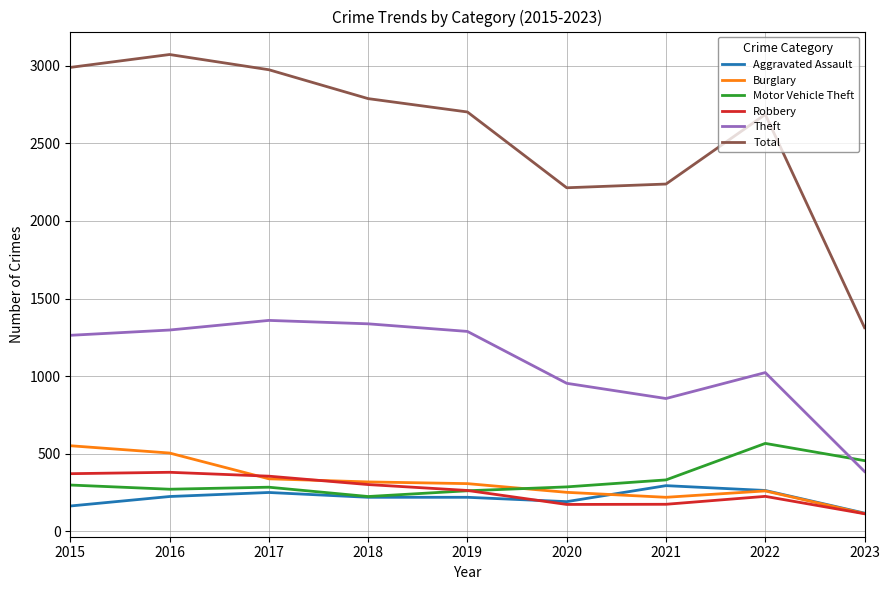

Does the chart display data point markers on the line(s)?

No